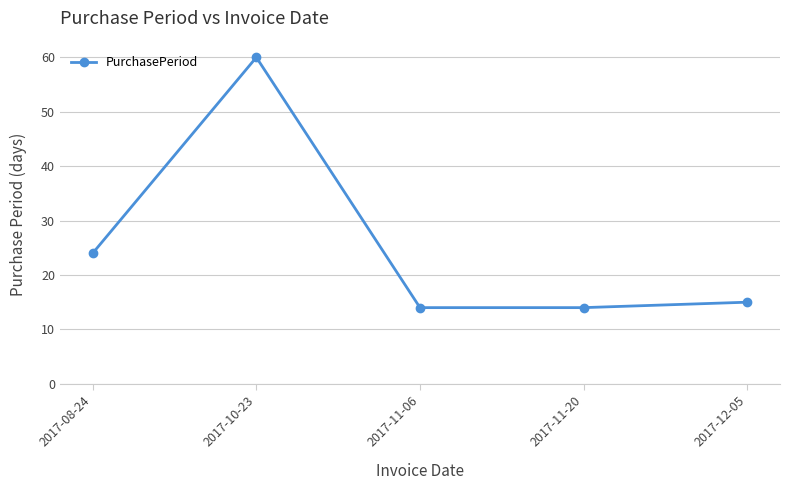

How many categories are shown in the chart?

5